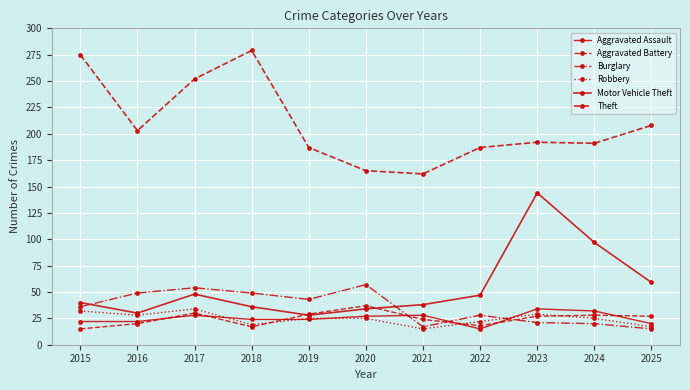

What is the minimum value shown in the chart?

15